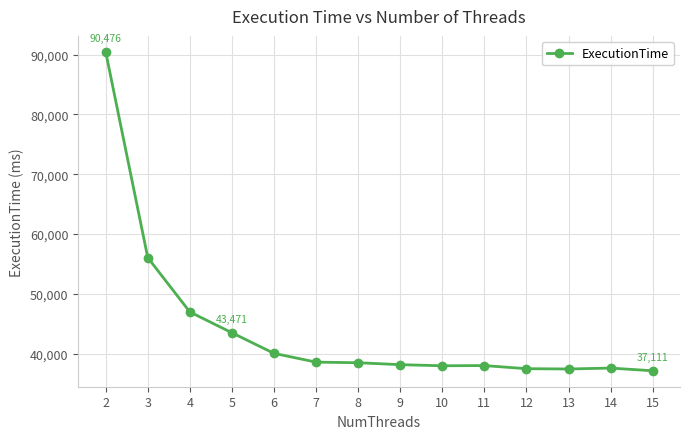

At which label is the value closest to 63793?

3